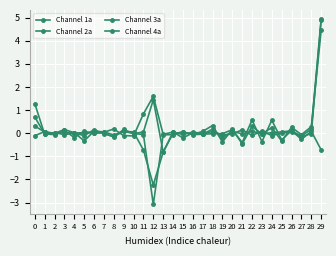

Rank the series at 1 from highest to lowest value.

Channel 1a, Channel 4a, Channel 2a, Channel 3a